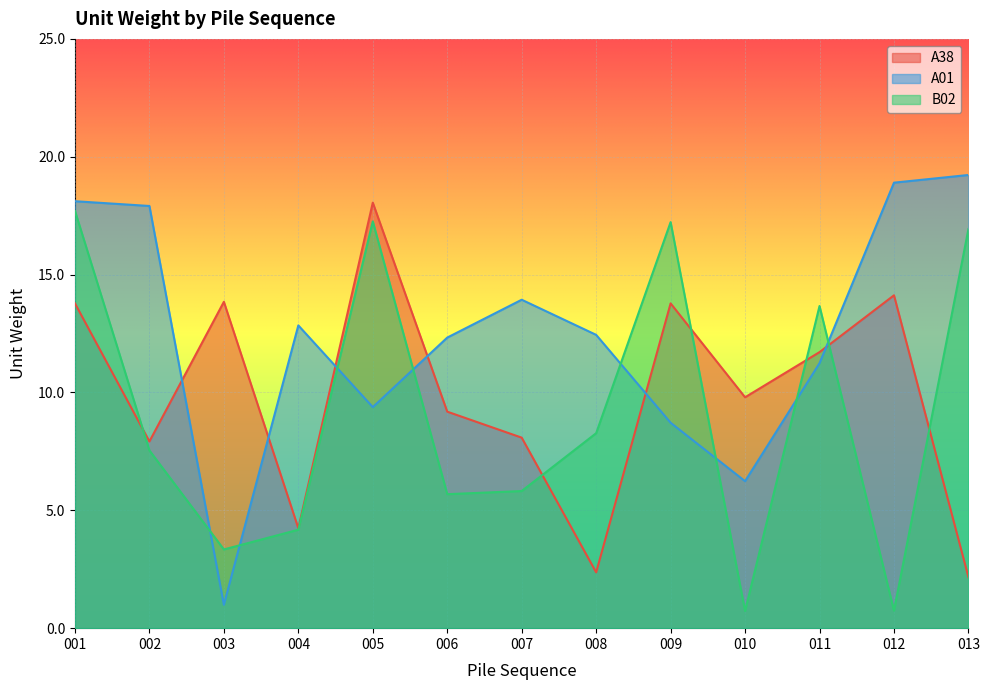

True or false: A01 has more than 1 points higher than both neighbors.

True